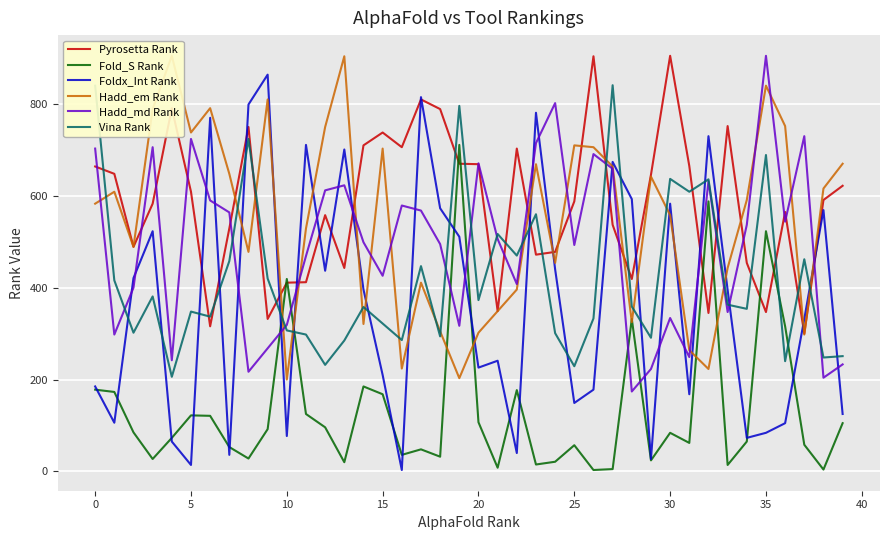

What is the highest value of the Foldx_Int Rank series?

864